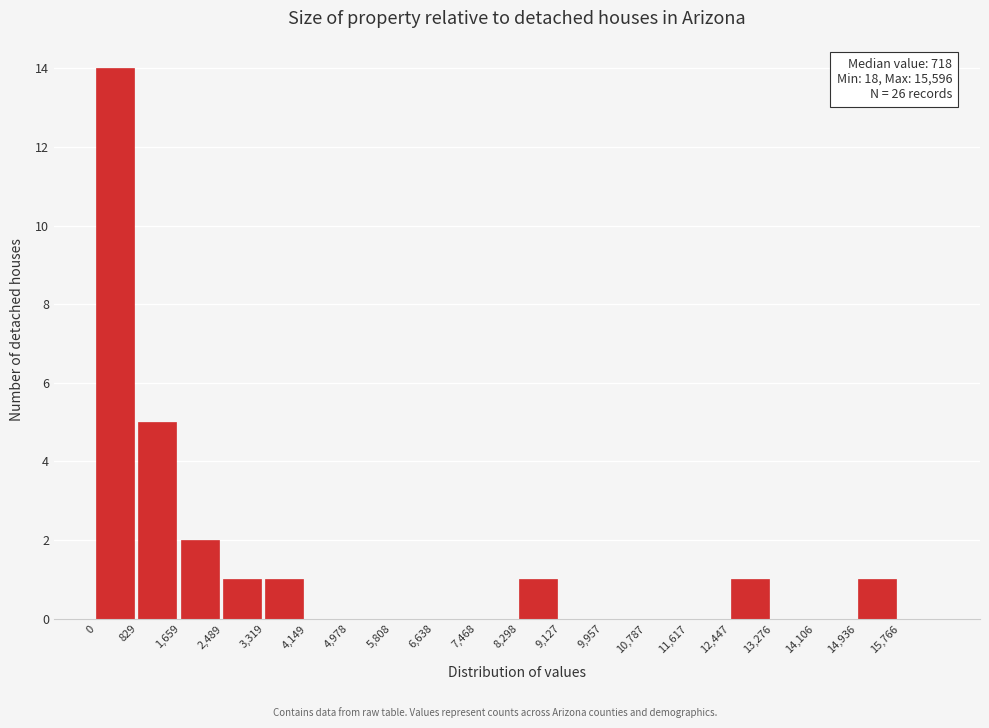

Over which range of the x-axis is the bar tallest?

0 to 800